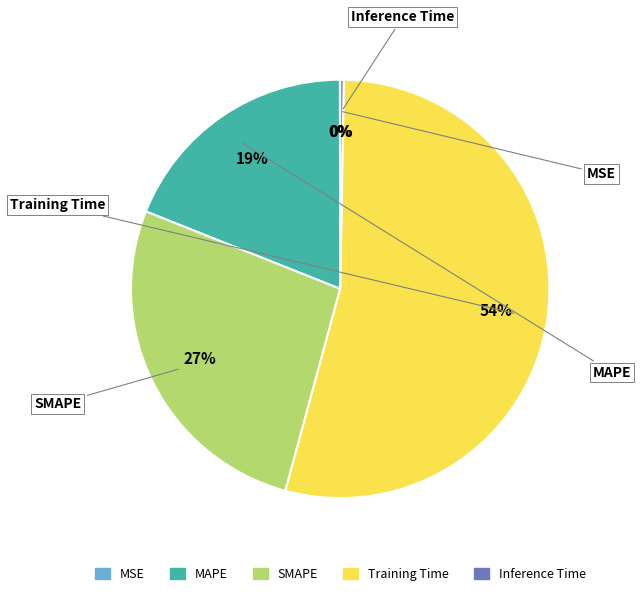

What percentage is the Training Time slice, to the nearest percent?

54%